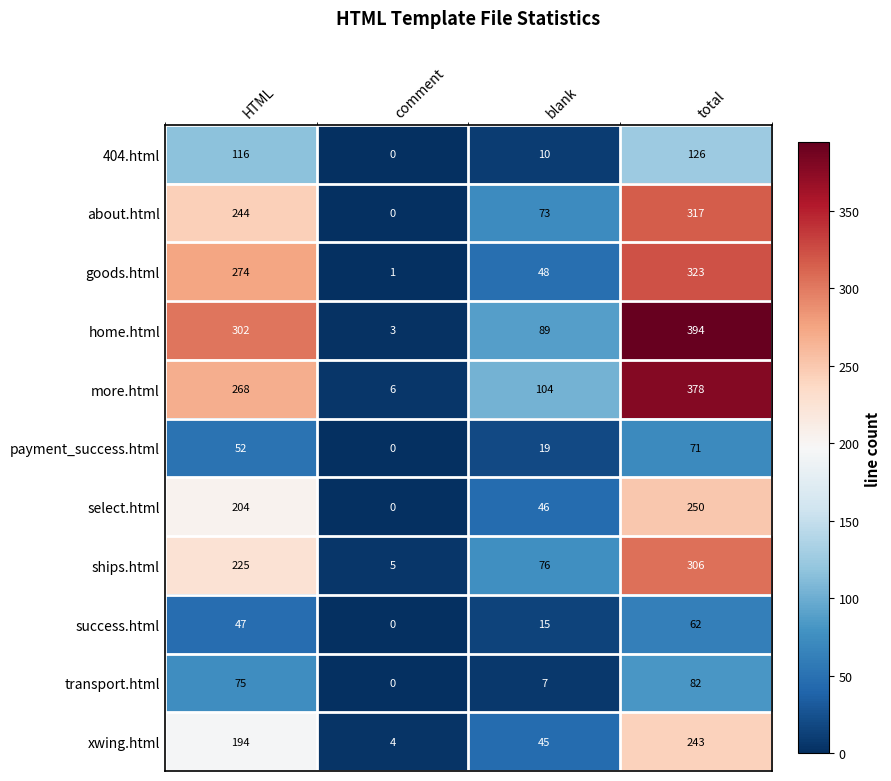

Count the payment_success.html values in the range 19 to 71.

3